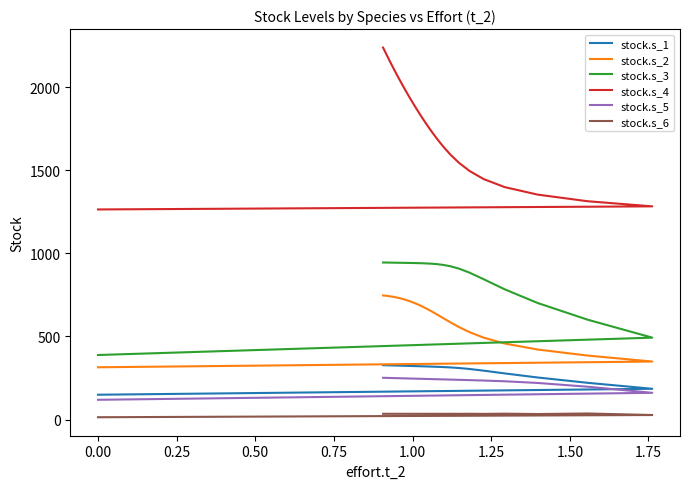

How many interior local valleys does the stock.s_6 series have?

10